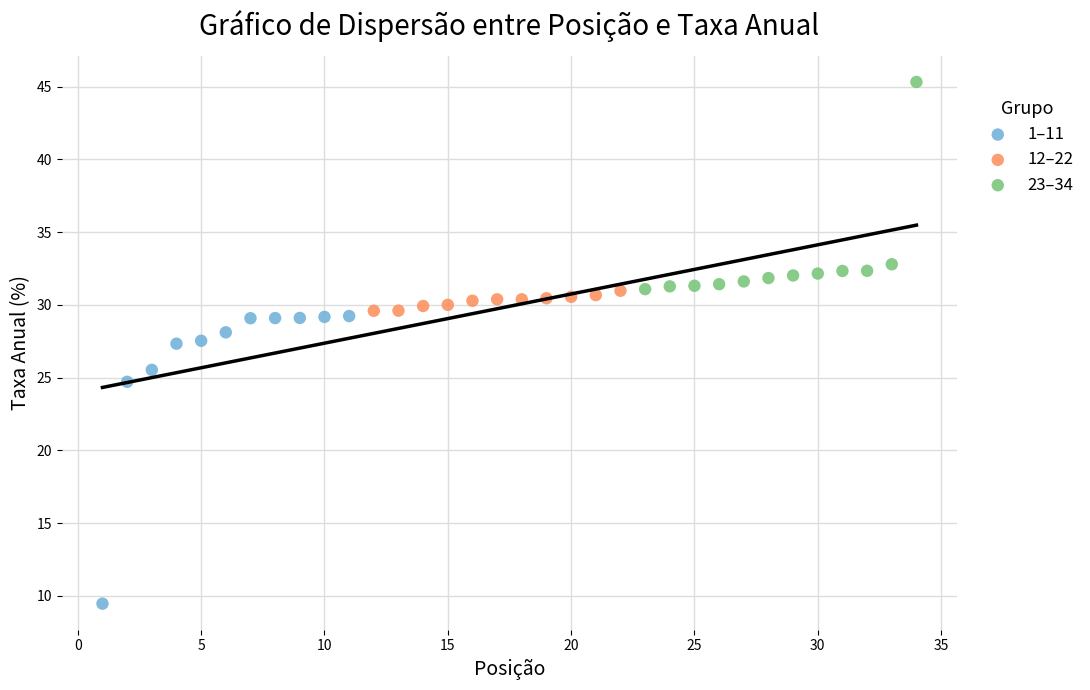

Which series has the largest Y range (max minus min)?

1–11